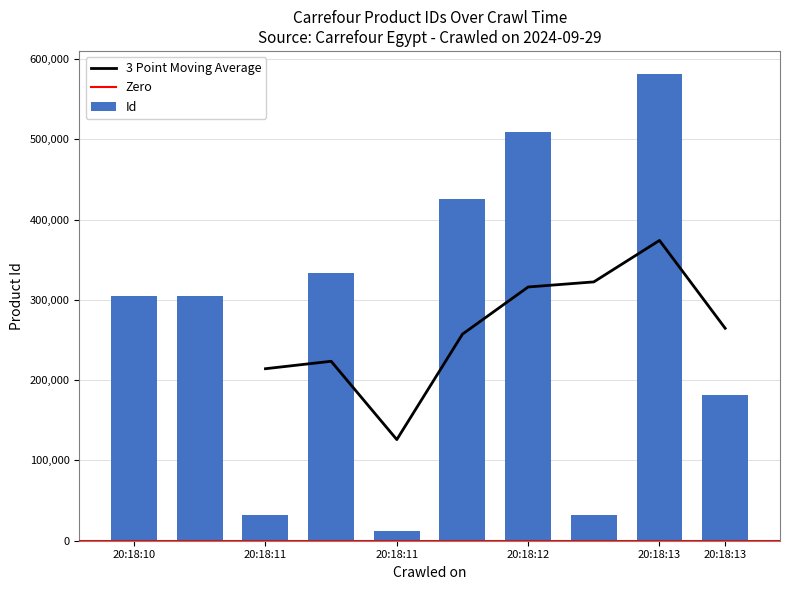

List the labels in order of value, smallest first.

2024-09-29 20:18:11, 2024-09-29 20:18:12, 2024-09-29 20:18:11, 2024-09-29 20:18:13, 2024-09-29 20:18:10, 2024-09-29 20:18:10, 2024-09-29 20:18:11, 2024-09-29 20:18:12, 2024-09-29 20:18:12, 2024-09-29 20:18:13